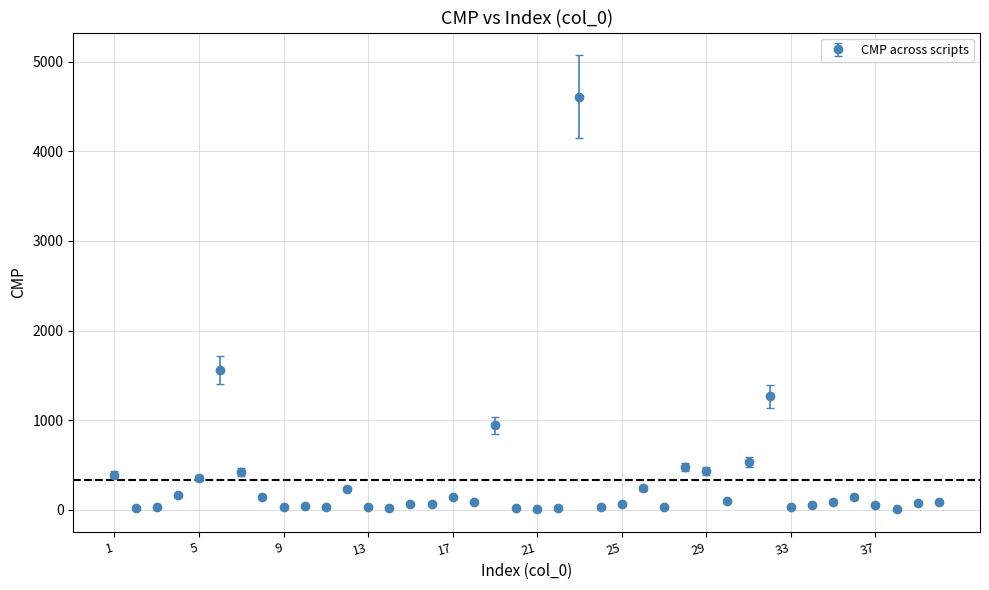

What is the value of the 12th point from the left?

231.2